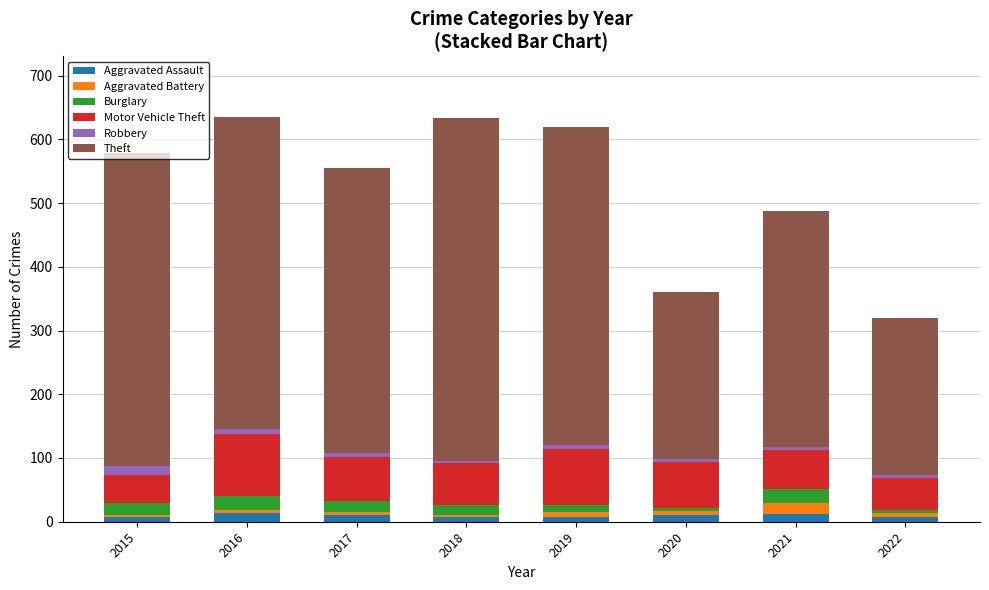

What is the sum of all Aggravated Assault values?

75